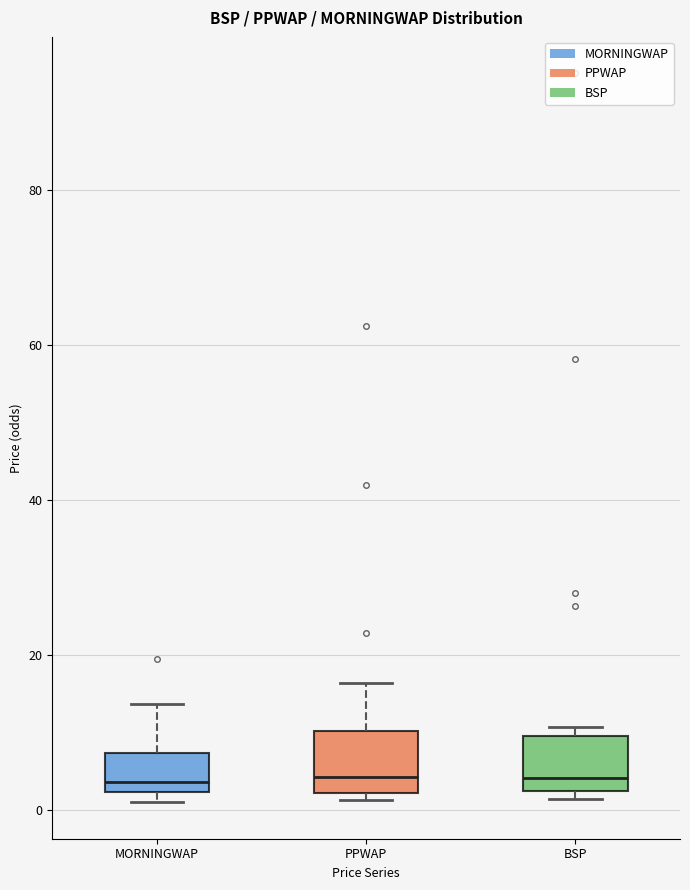

Where does the upper whisker of the box for PPWAP end on the y-axis? The values are not printed on the chart, so give them approximately, as read against the axis.

16